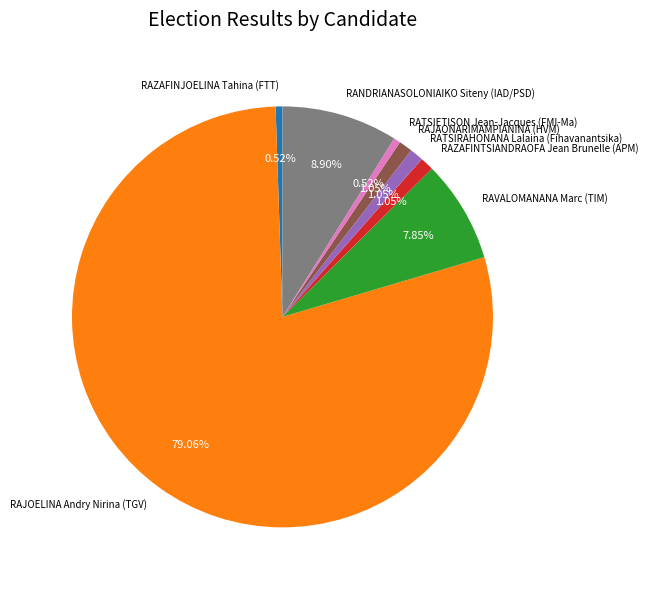

Between RAJOELINA Andry Nirina (TGV) and RANDRIANASOLONIAIKO Siteny (IAD/PSD), which is larger?

RAJOELINA Andry Nirina (TGV)